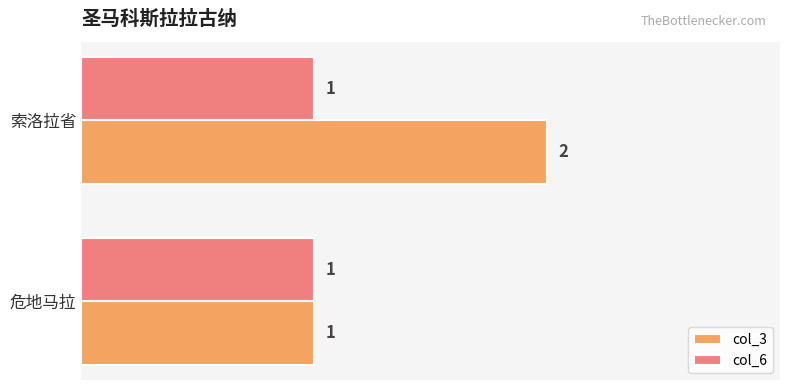

Rank the series by their maximum value, from lowest to highest.

col_6, col_3